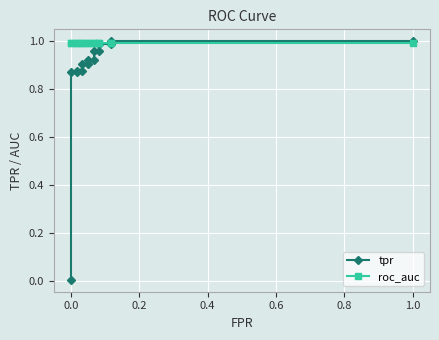

How many intersections are there between roc_auc and tpr?

1